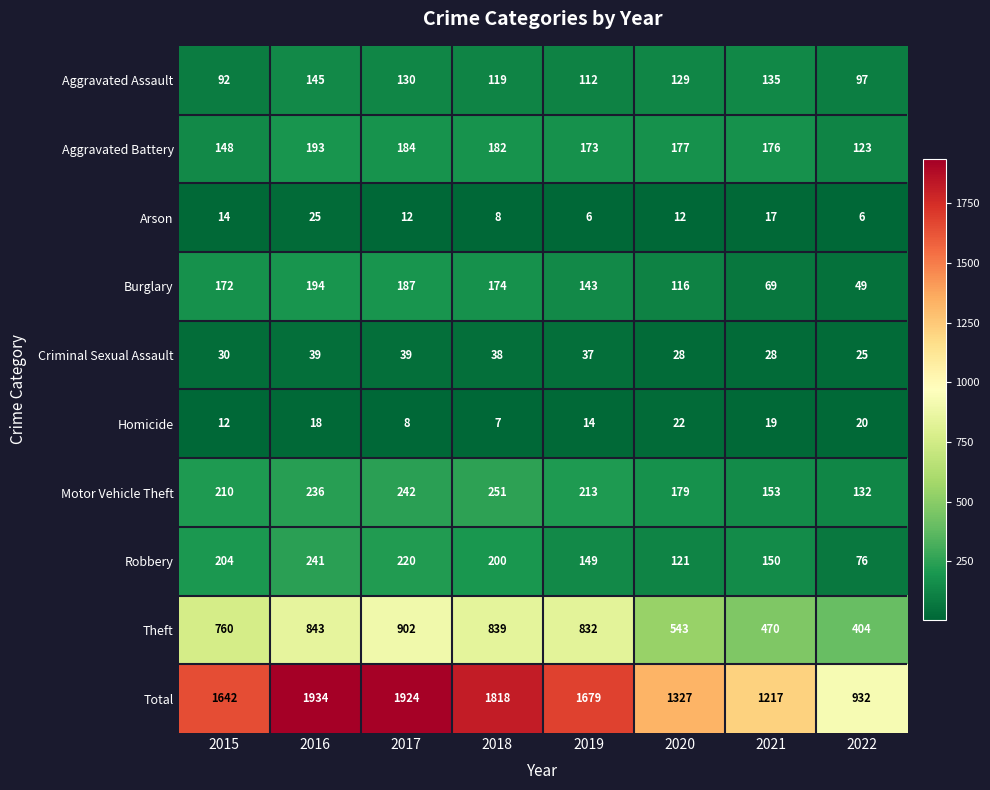

At which label is Burglary closest to 121?

2020